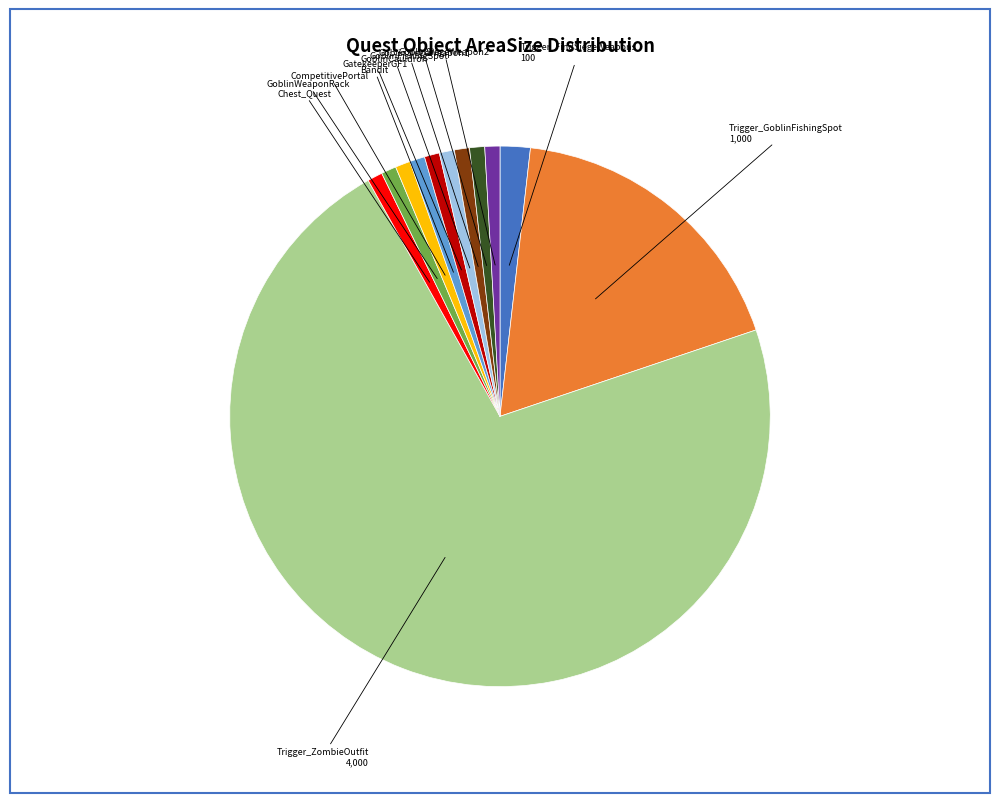

The GatekeeperGF1 slice represents 1% of the pie. True or false?

True